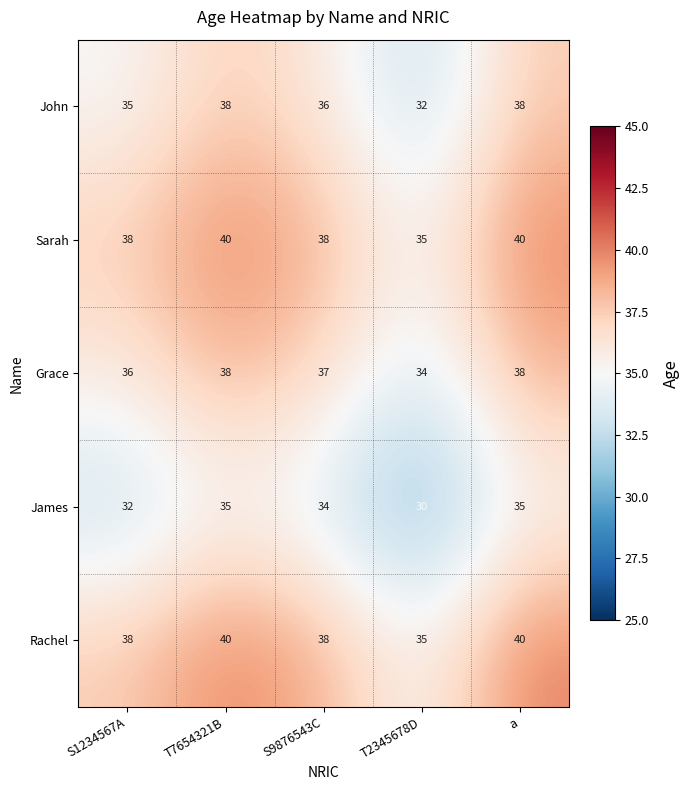

What is the difference between the highest and lowest values at S1234567A?

6